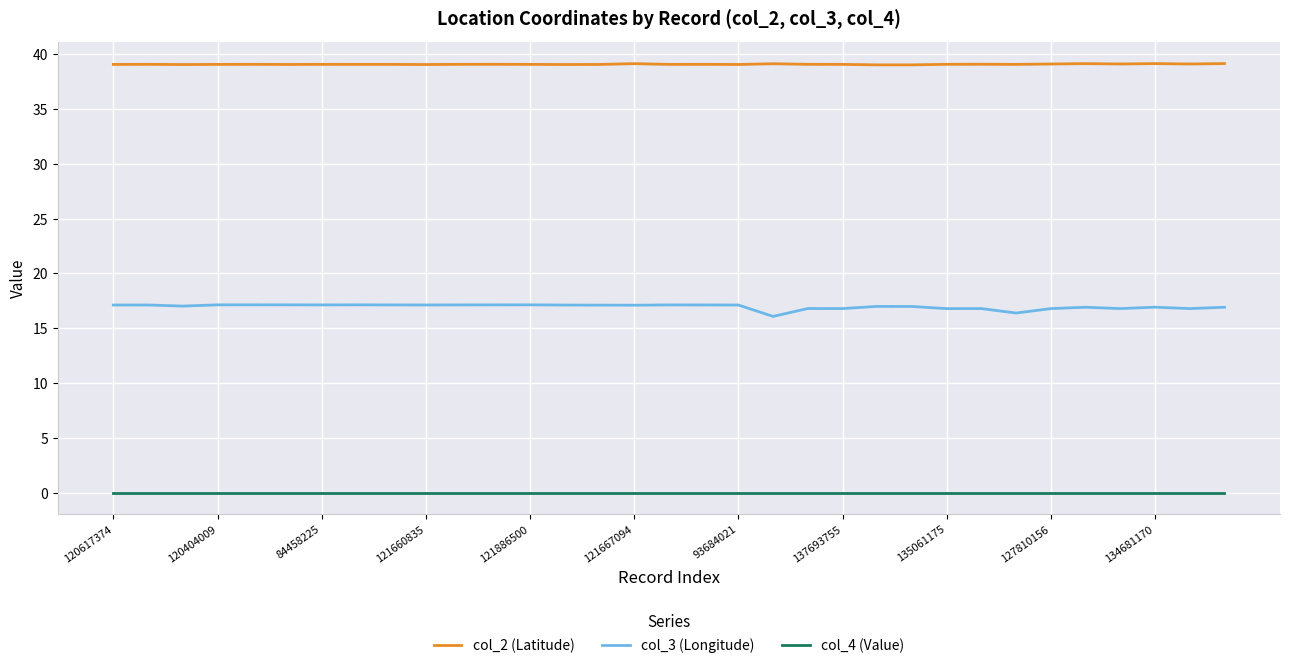

Which series has the largest total across all categories?

col_2 (Latitude)